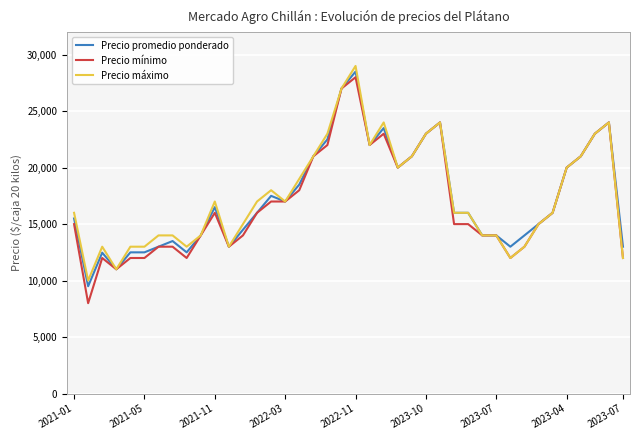

Which series has the widest spread of values?

Precio mínimo